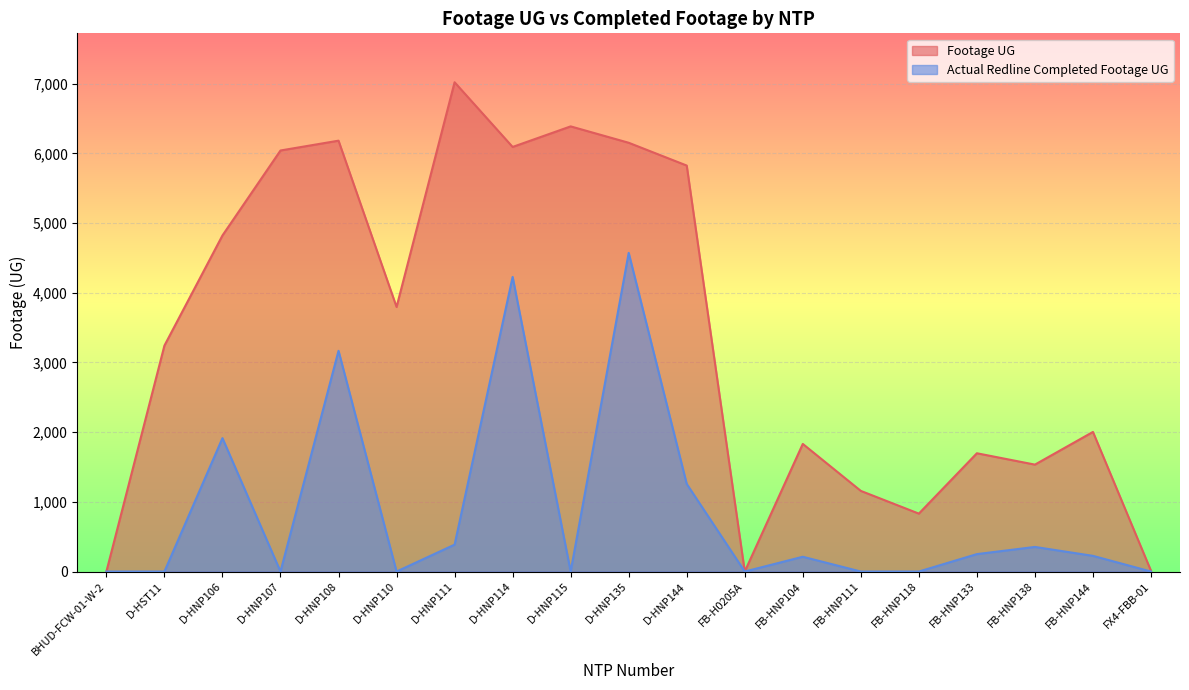

At how many categories does at least one series exceed 3166?

10